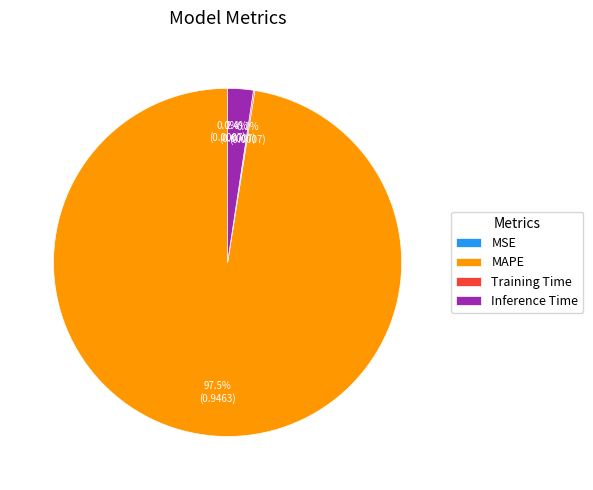

What portion of the pie excludes Inference Time?

97.6%